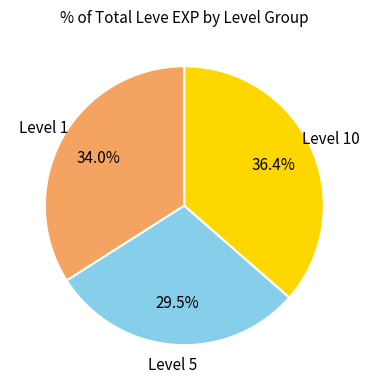

Does any single category account for the majority?

No